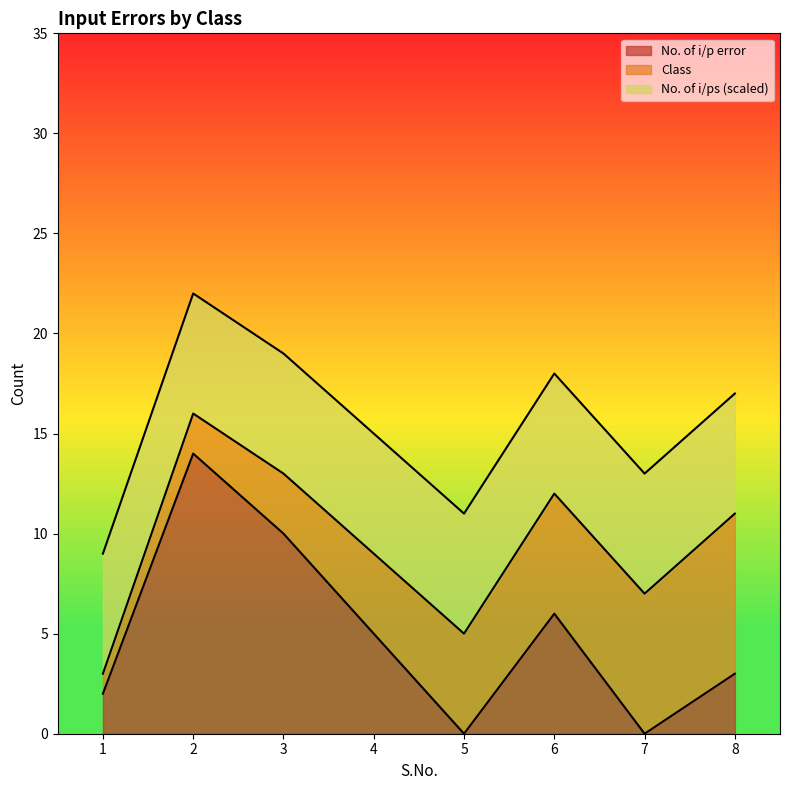

Is it true that No. of i/ps equals 21 at 6?

False